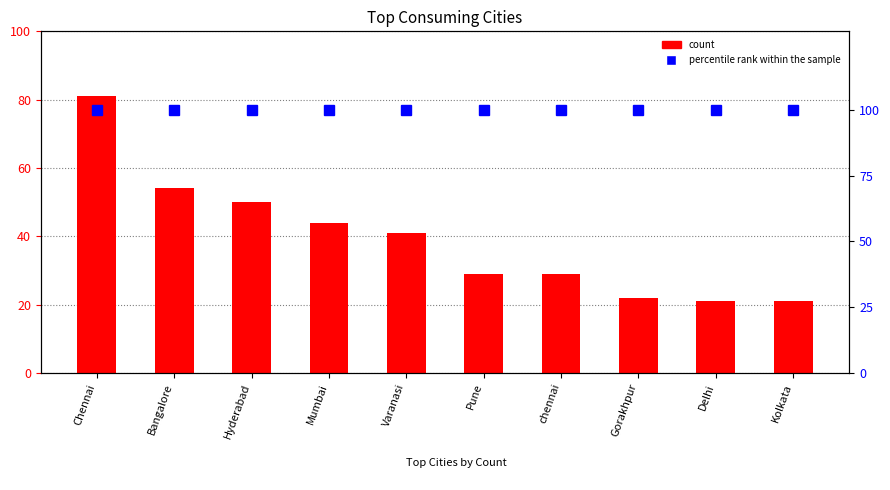

The count series shows 22 at Gorakhpur. True or false?

True